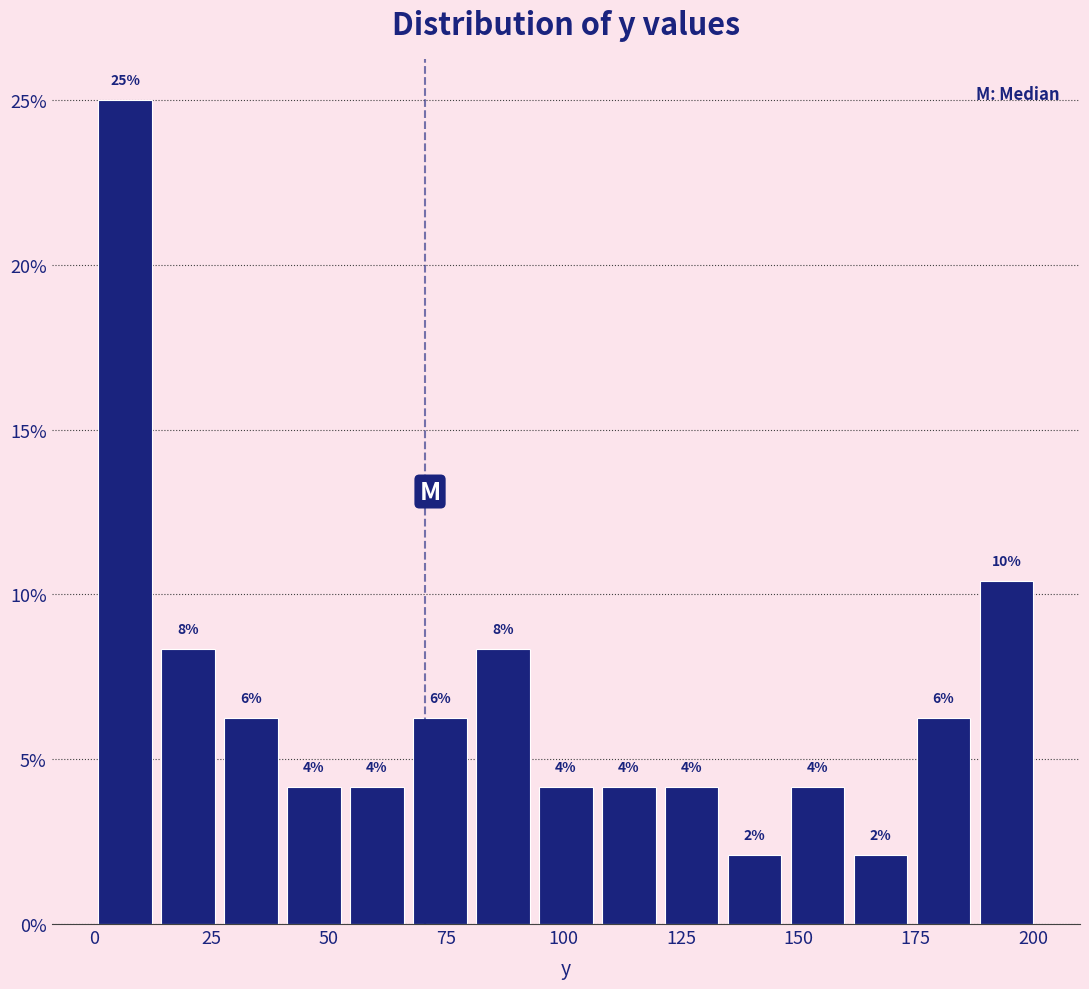

Read against the x-axis, roughly where is the centre of the tallest bar?

5